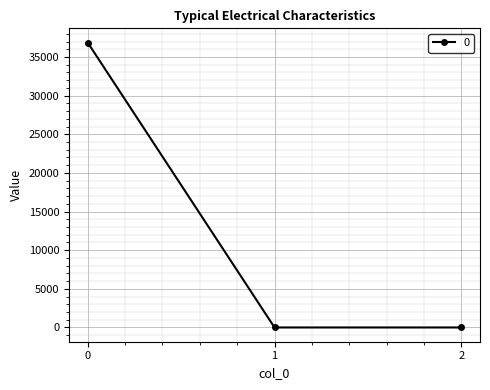

What is the difference between the maximum and minimum values?

36868.0